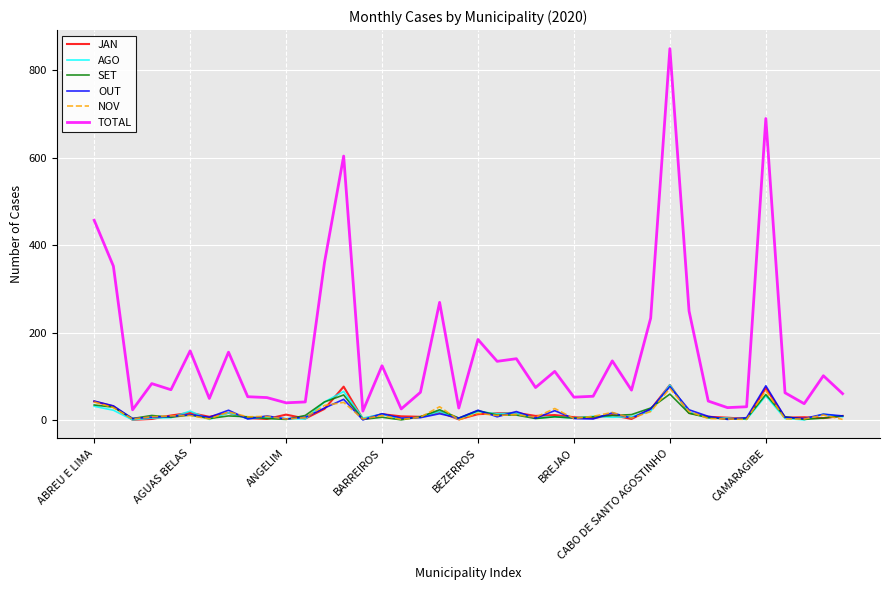

What is the maximum value for OUT?

78